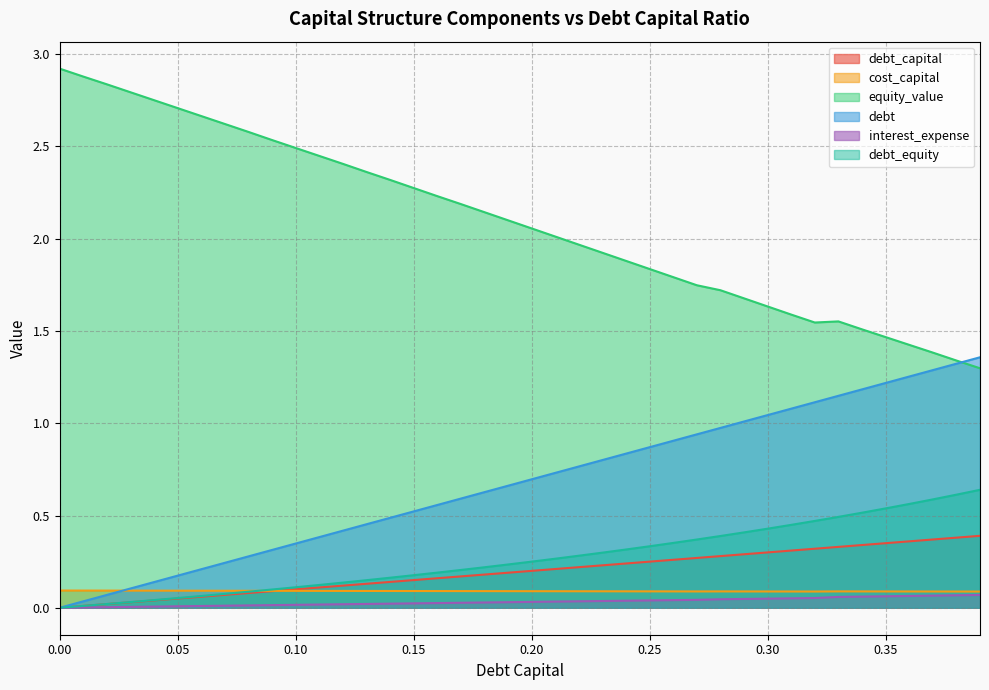

True or false: debt_equity and interest_expense cross at least once.

False